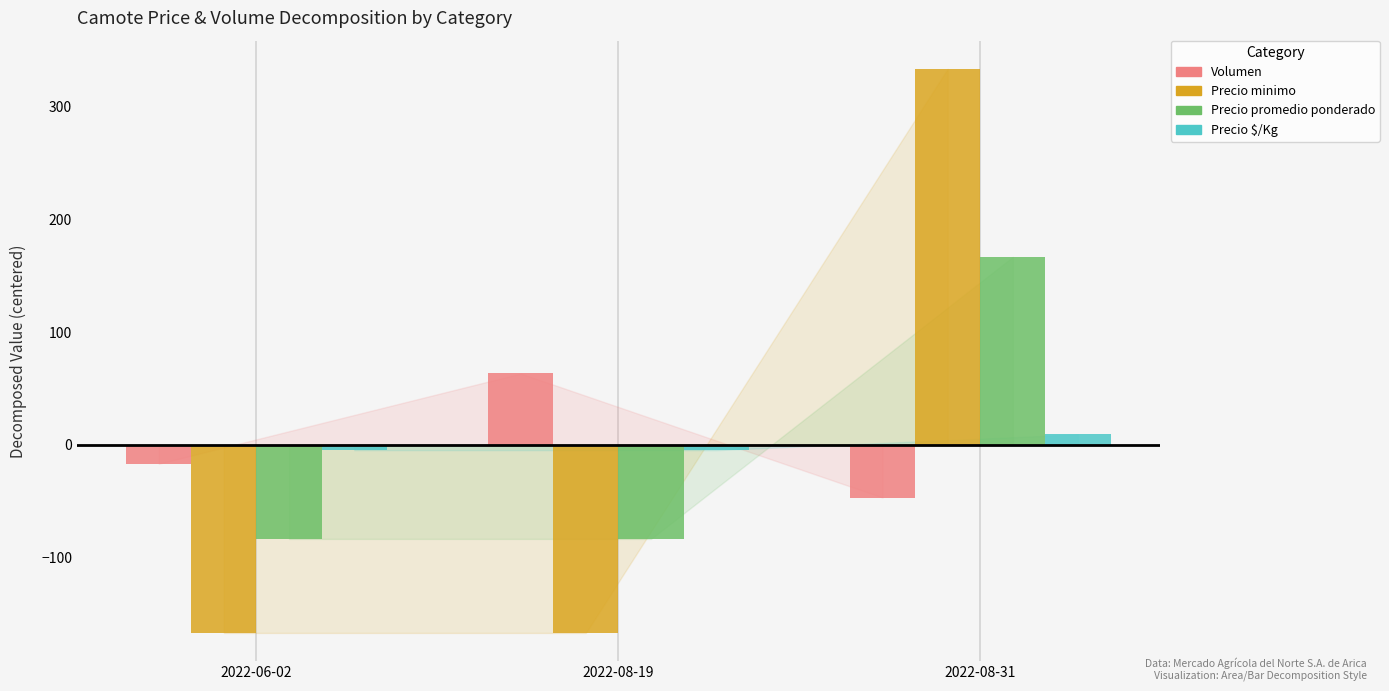

Is it true that Precio minimo equals -166.7 at 2022-06-02?

True